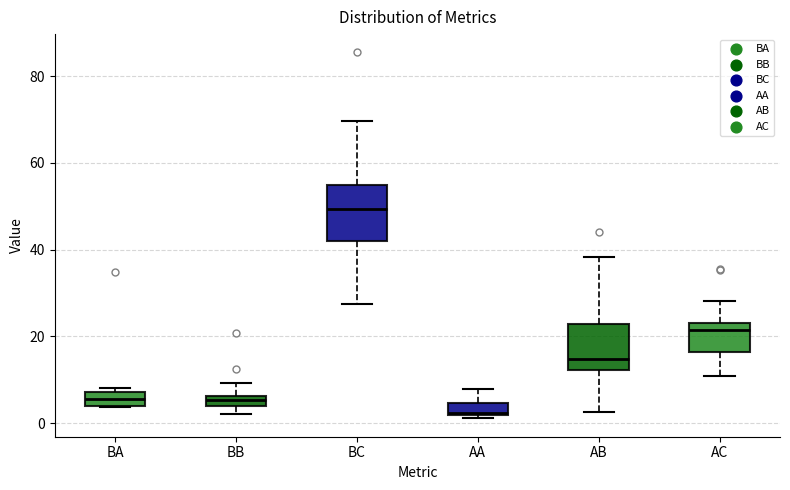

Where does the lower whisker of the box for AC end on the y-axis? The values are not printed on the chart, so give them approximately, as read against the axis.

10